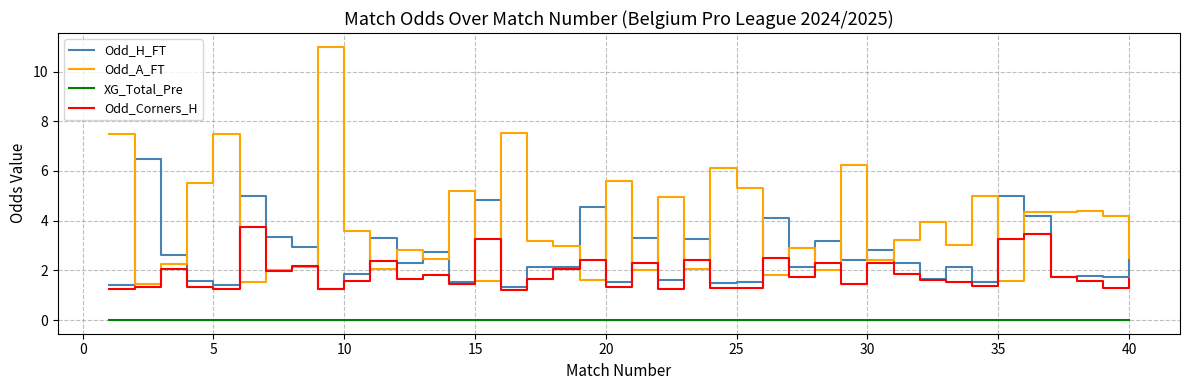

Which series has the largest total across all categories?

Odd_A_FT